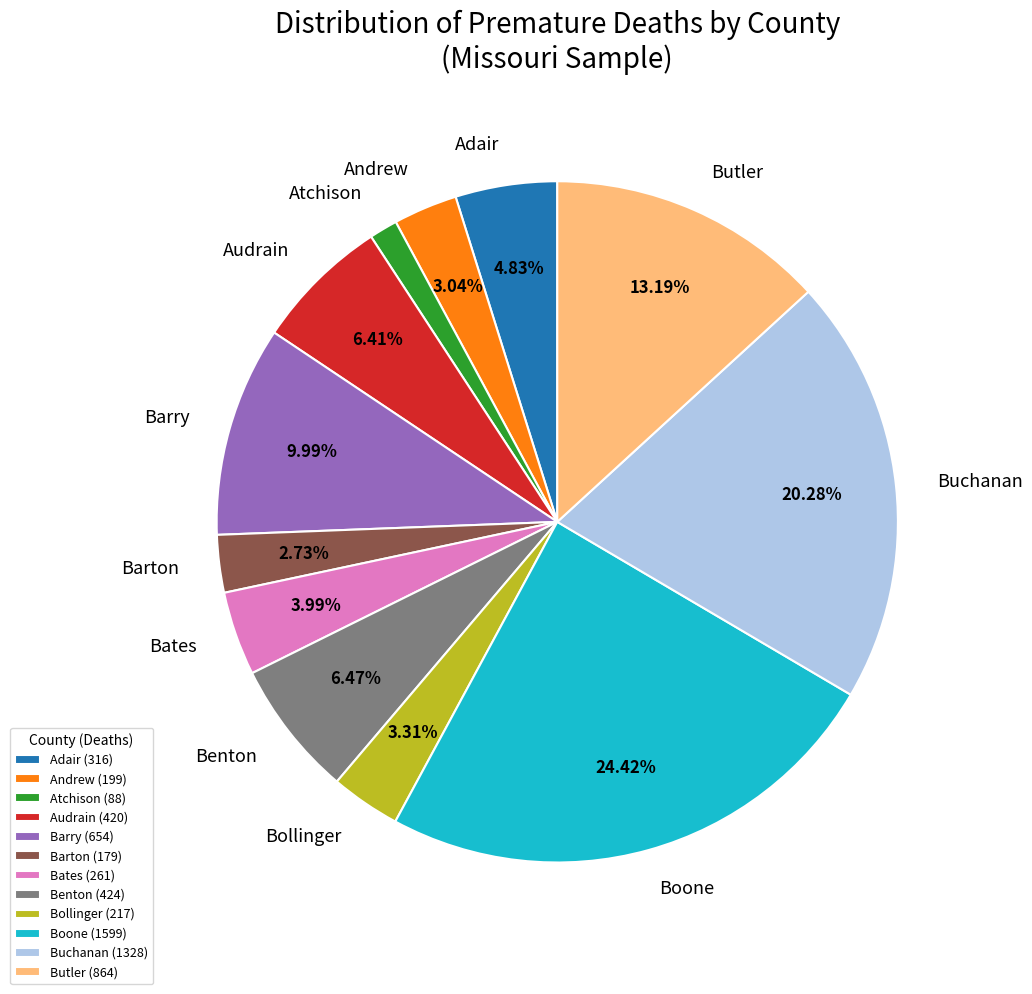

What percentage is NOT represented by Audrain?

93.6%